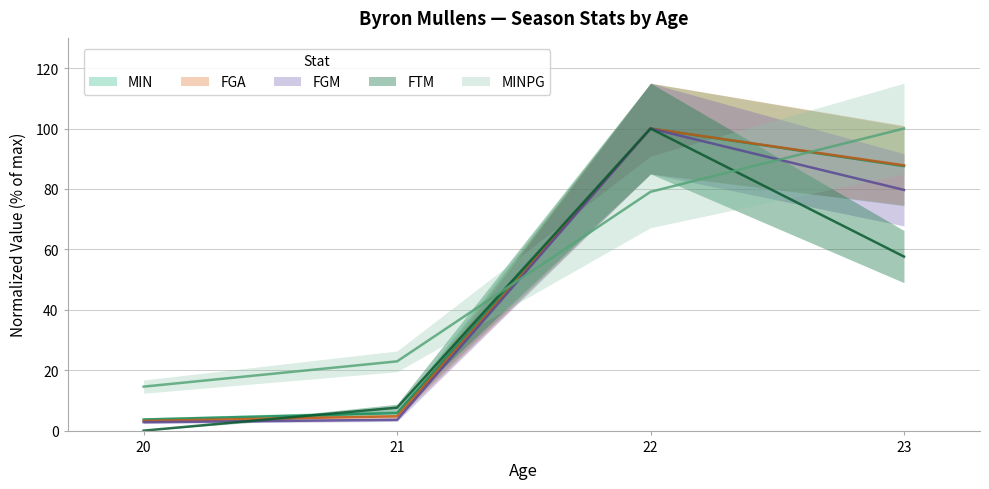

True or false: MINPG has a value of 33.3 at 21.

False